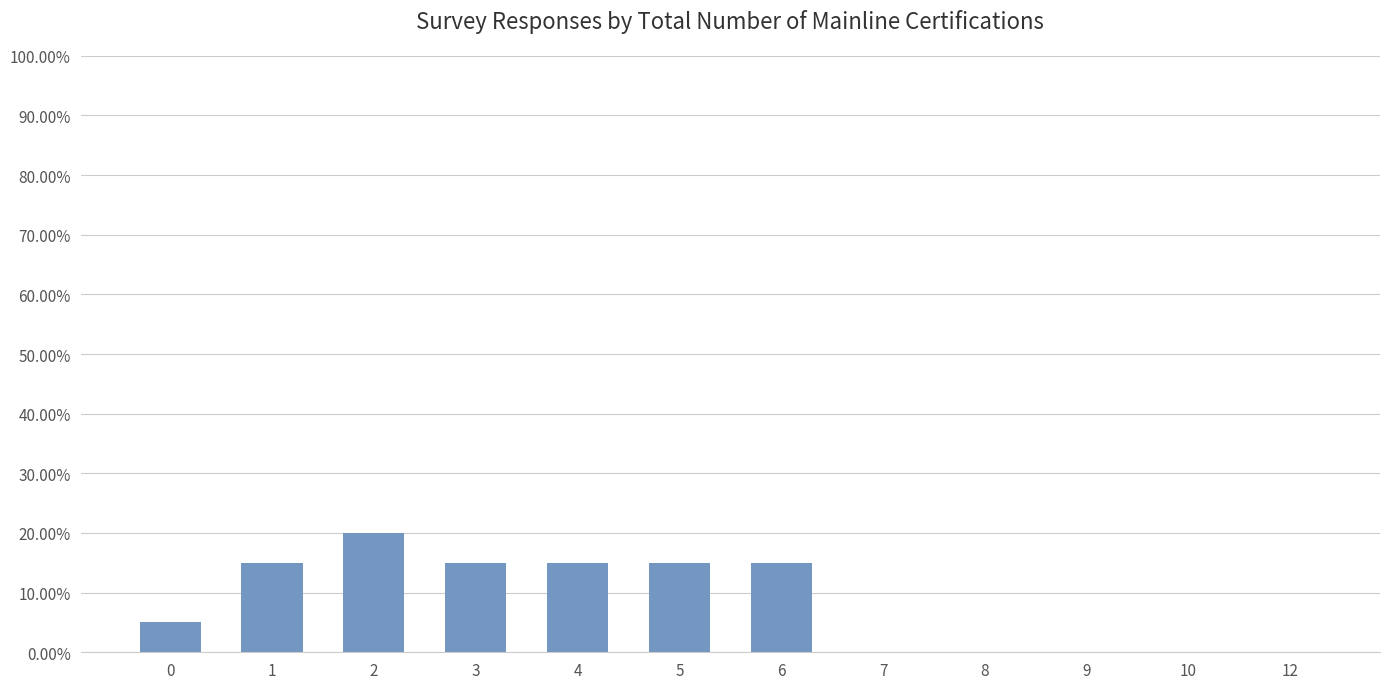

The value at 3 is 0.2. True or false?

False